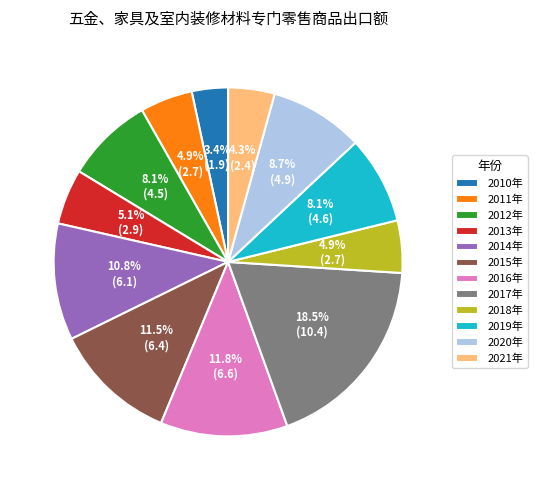

Is 2013年 the majority of the pie?

No